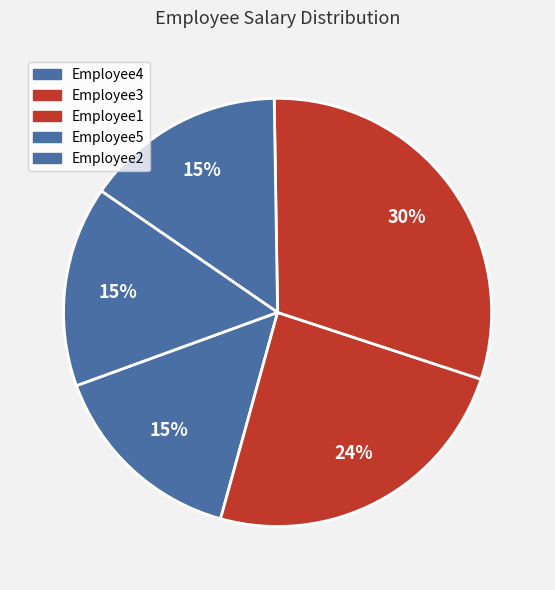

To the nearest percent, what percentage of the pie is Employee1?

30%